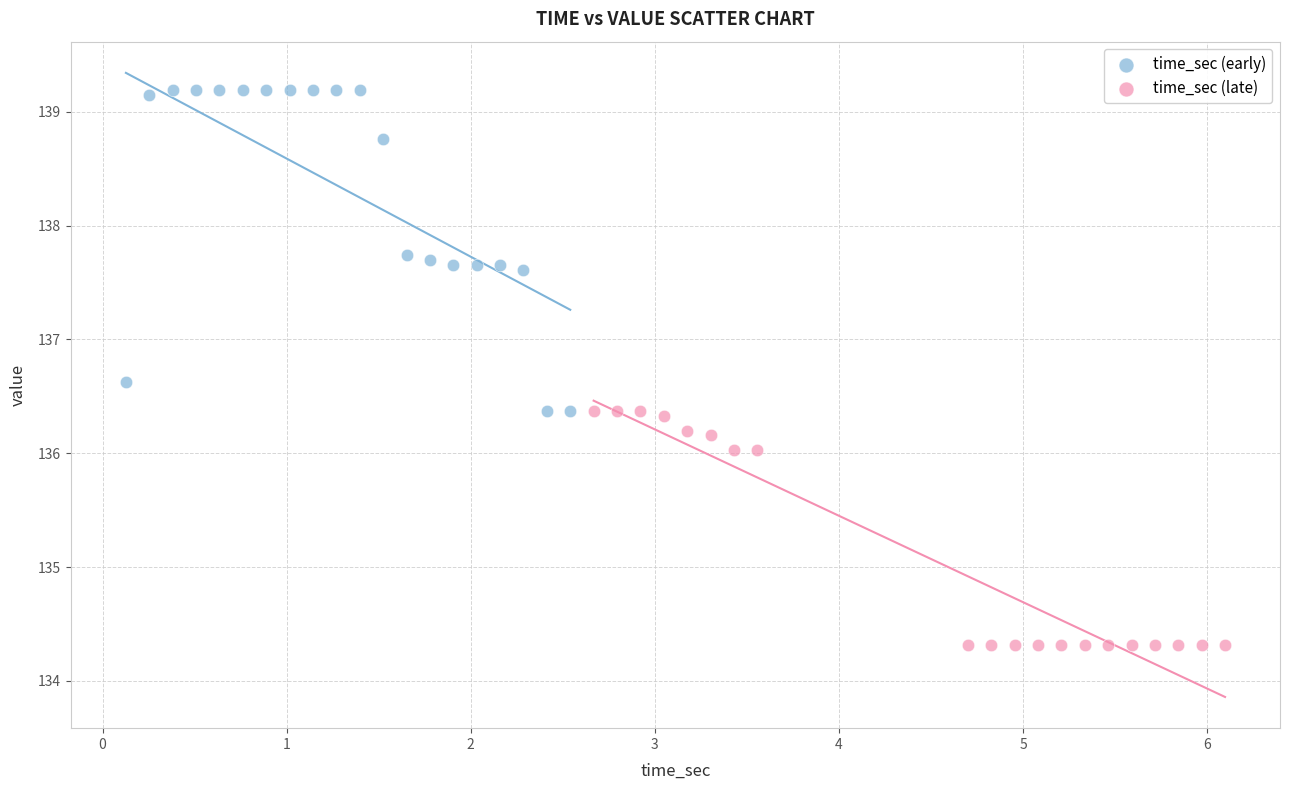

Which series reaches the maximum Y coordinate?

time_sec (early)